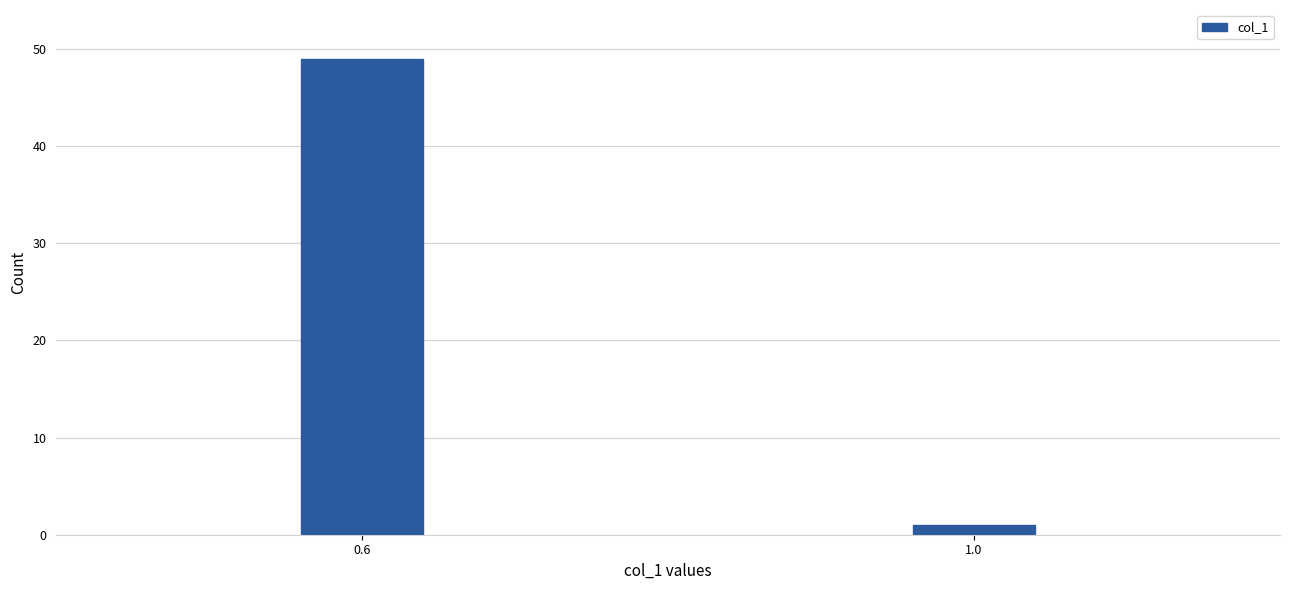

Reading right to left, what are all the values shown in this chart?

1.0=1	0.6=49